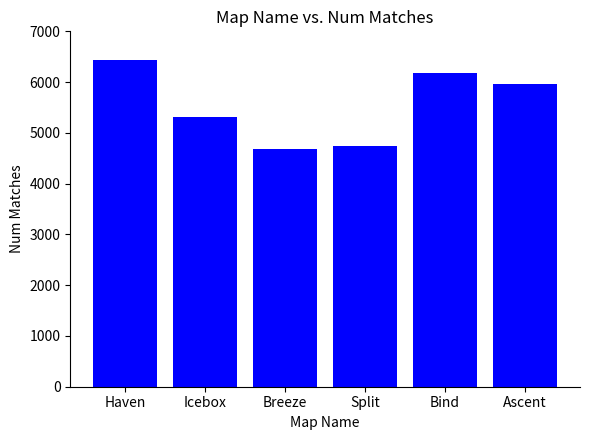

What is the approximate value at Haven, to the nearest 100?

6400